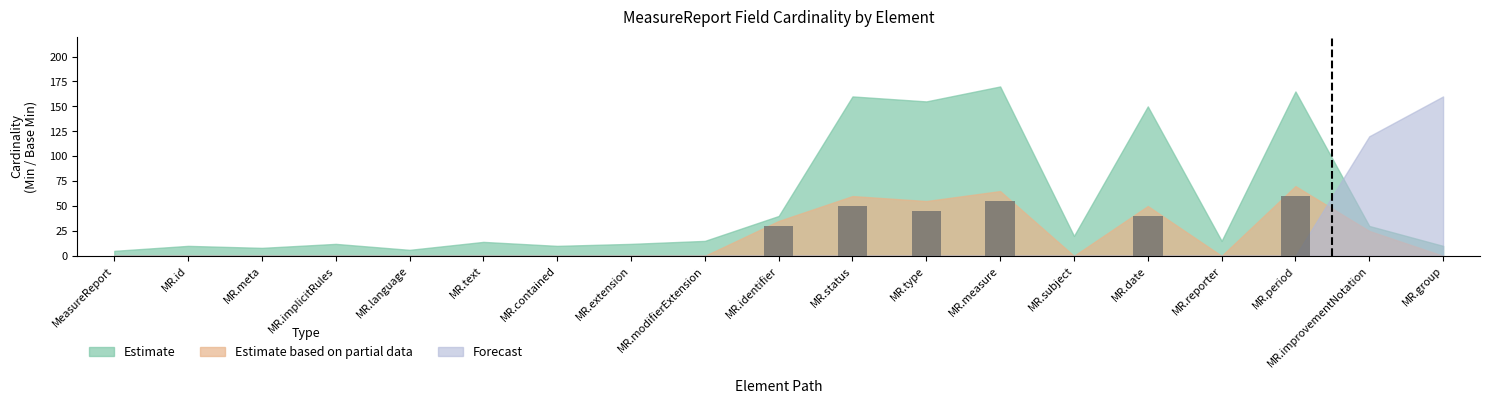

What is the maximum value shown in the chart?

60